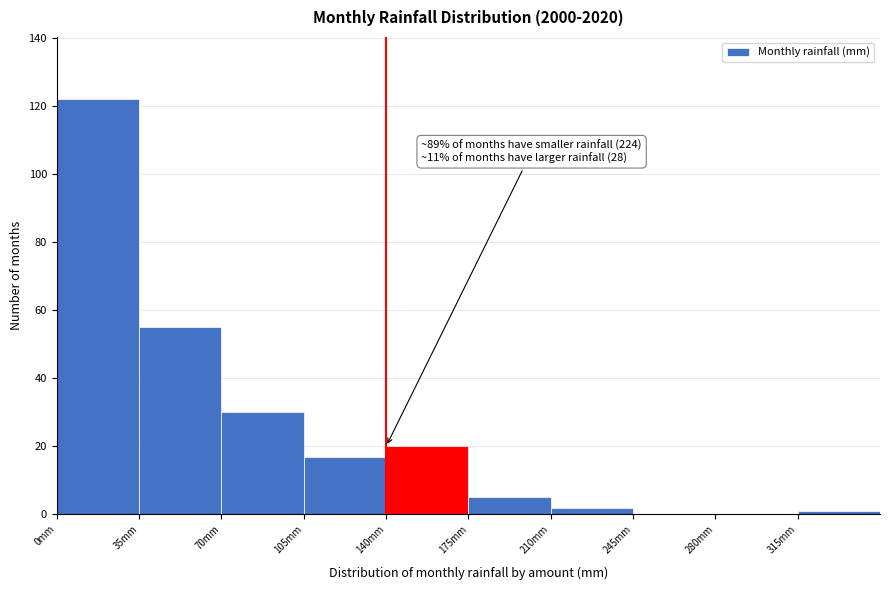

Over which range of the x-axis is the bar tallest?

0 to 35